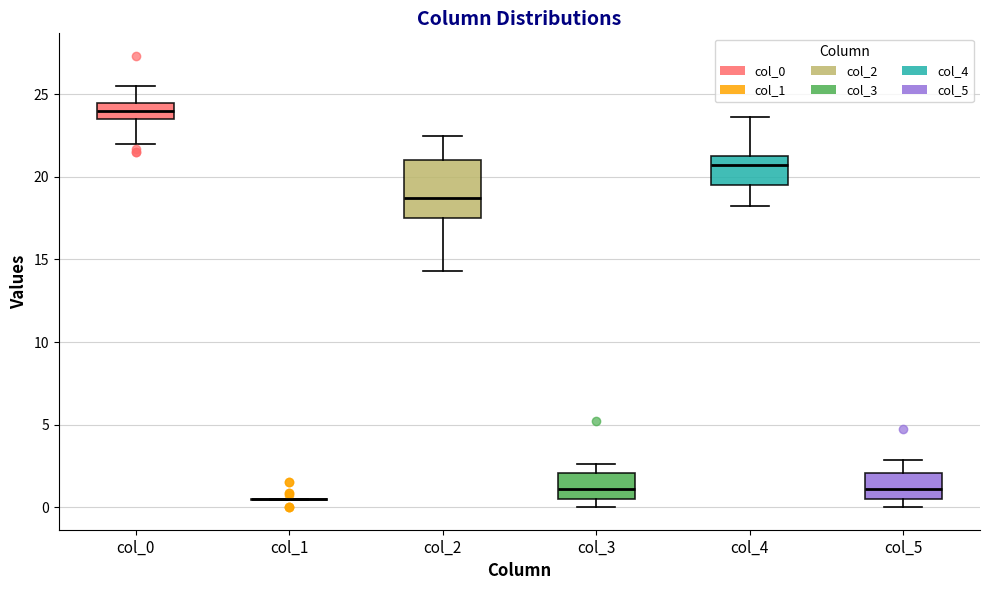

Comparing the boxes themselves (not the whiskers), which one is the tallest?

col_2